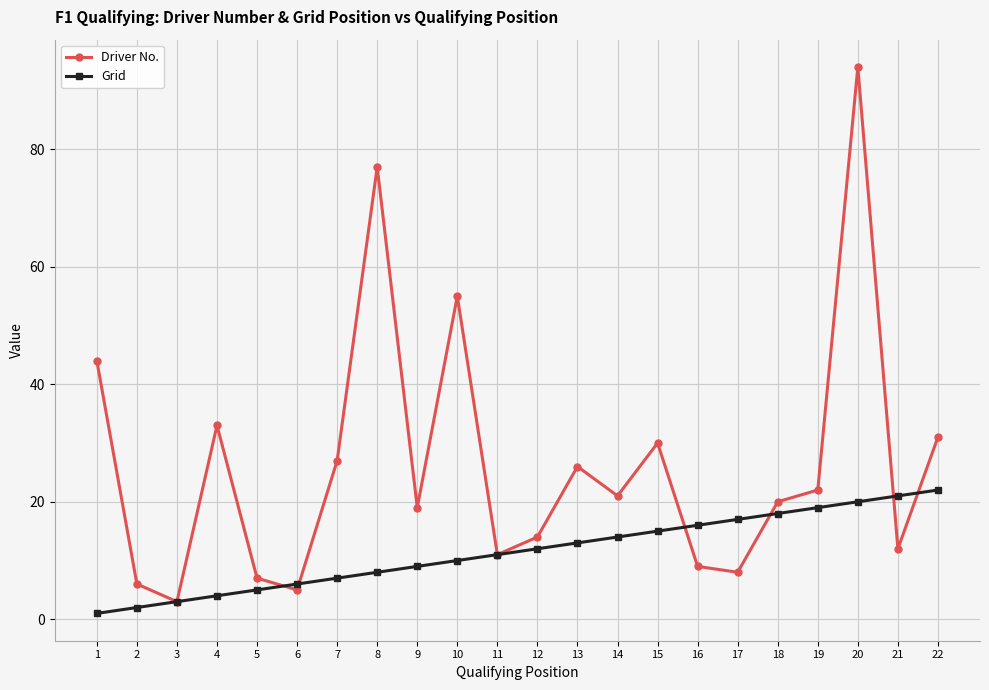

Reading right to left, transcribe all the data shown in this chart.

Driver No.: 22=31	21=12	20=94	19=22	18=20	17=8	16=9	15=30	14=21	13=26	12=14	11=11	10=55	9=19	8=77	7=27	6=5	5=7	4=33	3=3	2=6	1=44
Grid: 22=22	21=21	20=20	19=19	18=18	17=17	16=16	15=15	14=14	13=13	12=12	11=11	10=10	9=9	8=8	7=7	6=6	5=5	4=4	3=3	2=2	1=1